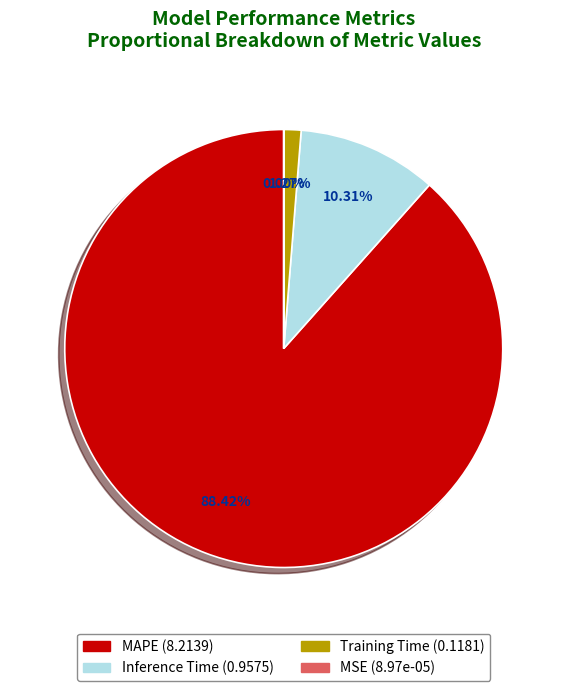

Between Inference Time and MAPE, which is larger?

MAPE